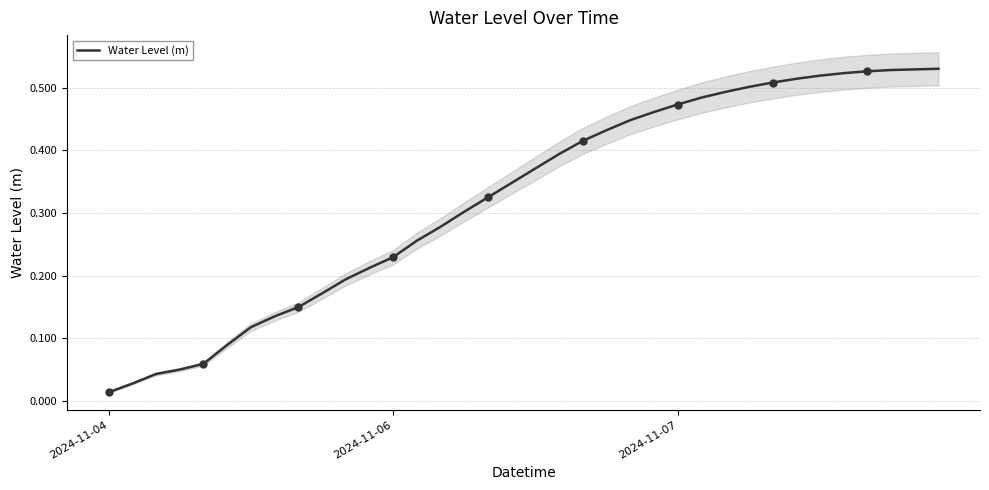

At which label is Water Level (m) closest to 0?

2024-11-04